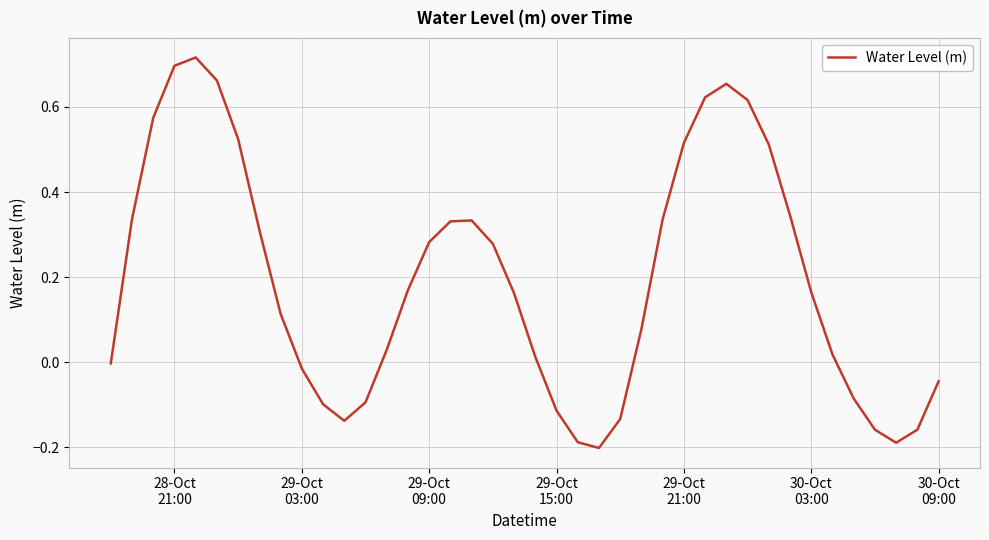

What is the difference between the maximum and minimum values?

0.9